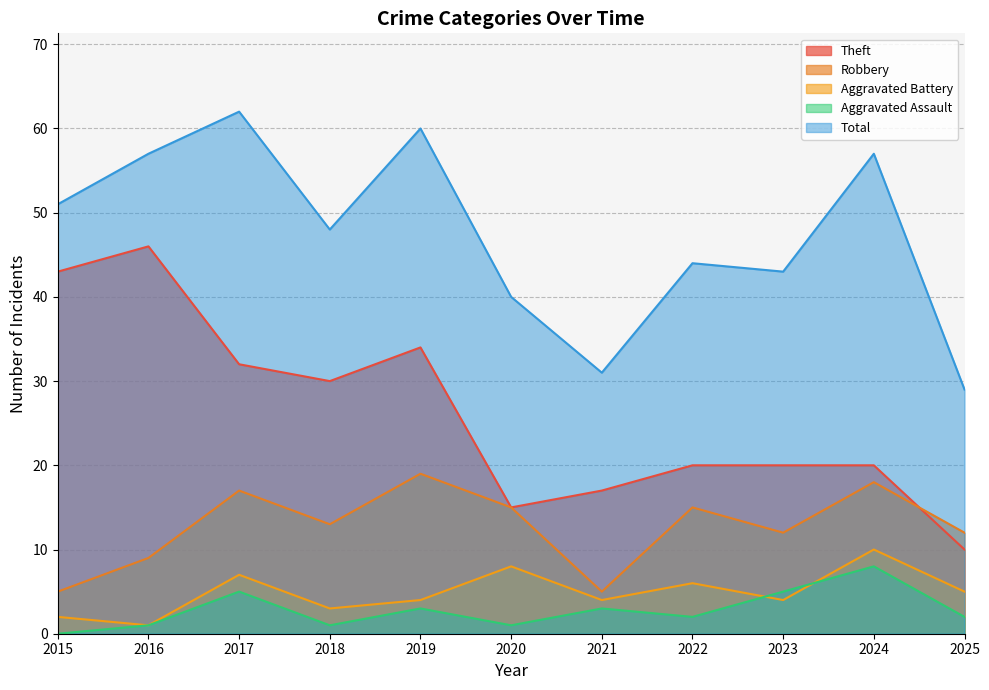

True or false: Aggravated Assault and Total intersect in this chart.

False